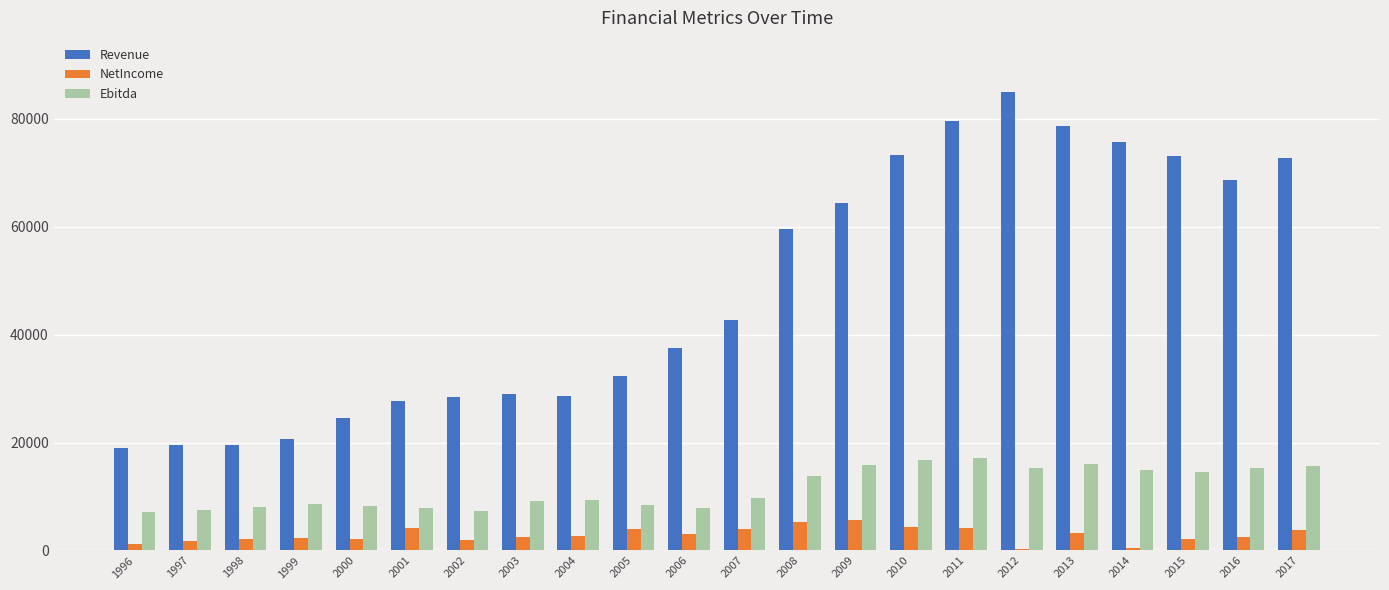

Is the value of NetIncome at 2008 greater than the value of Revenue at 2004?

No